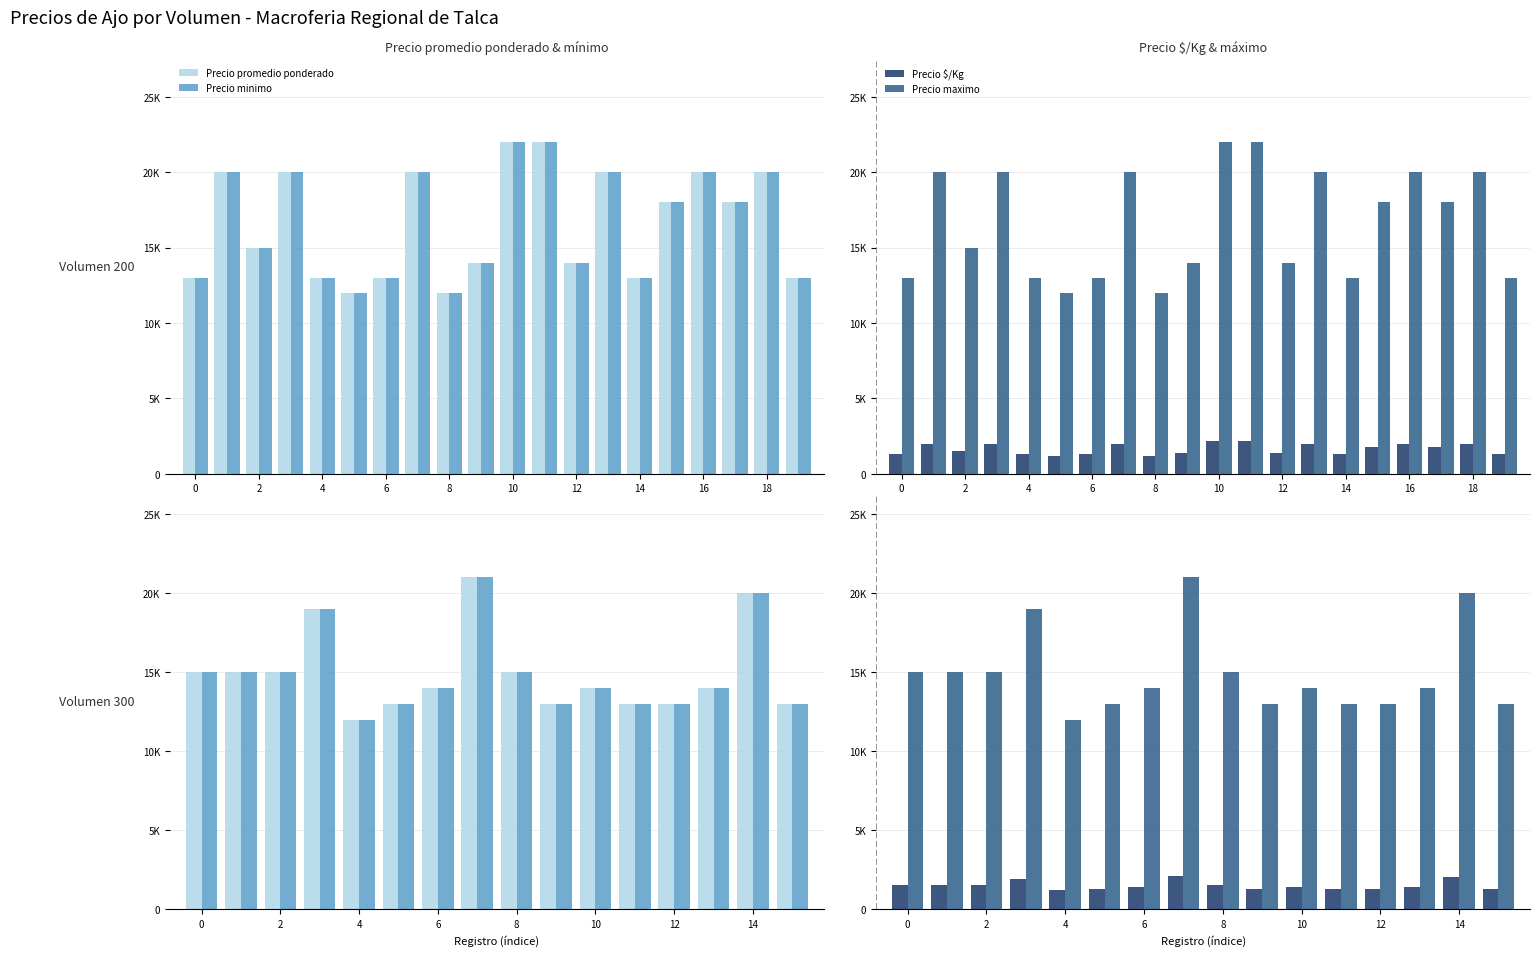

List the series in order of their peak value, highest first.

Precio promedio ponderado, Precio minimo, Precio maximo, Precio $/Kg